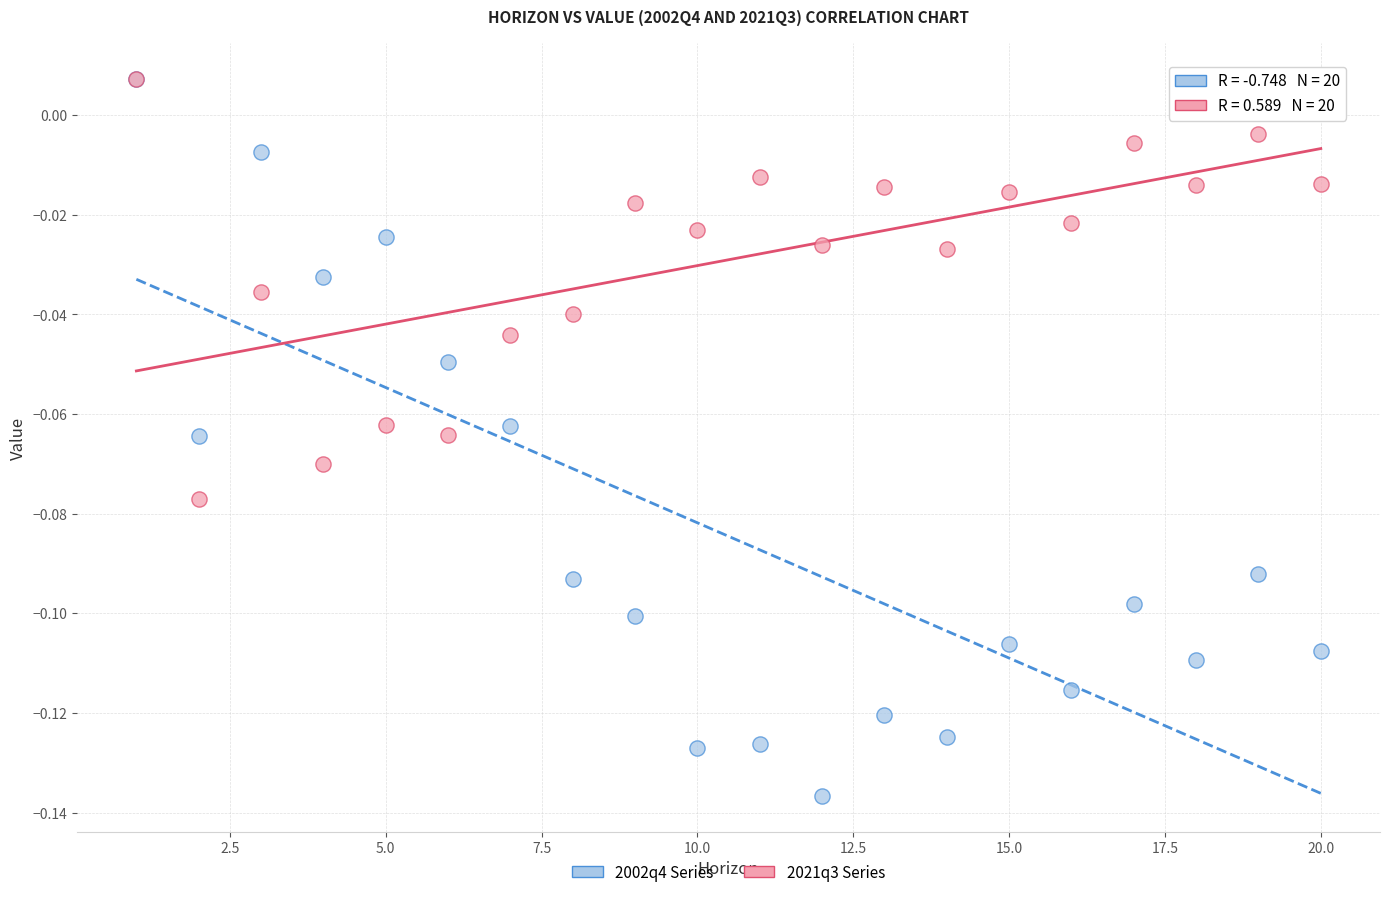

What are all the series names shown in the legend?

2002q4 Series, 2021q3 Series